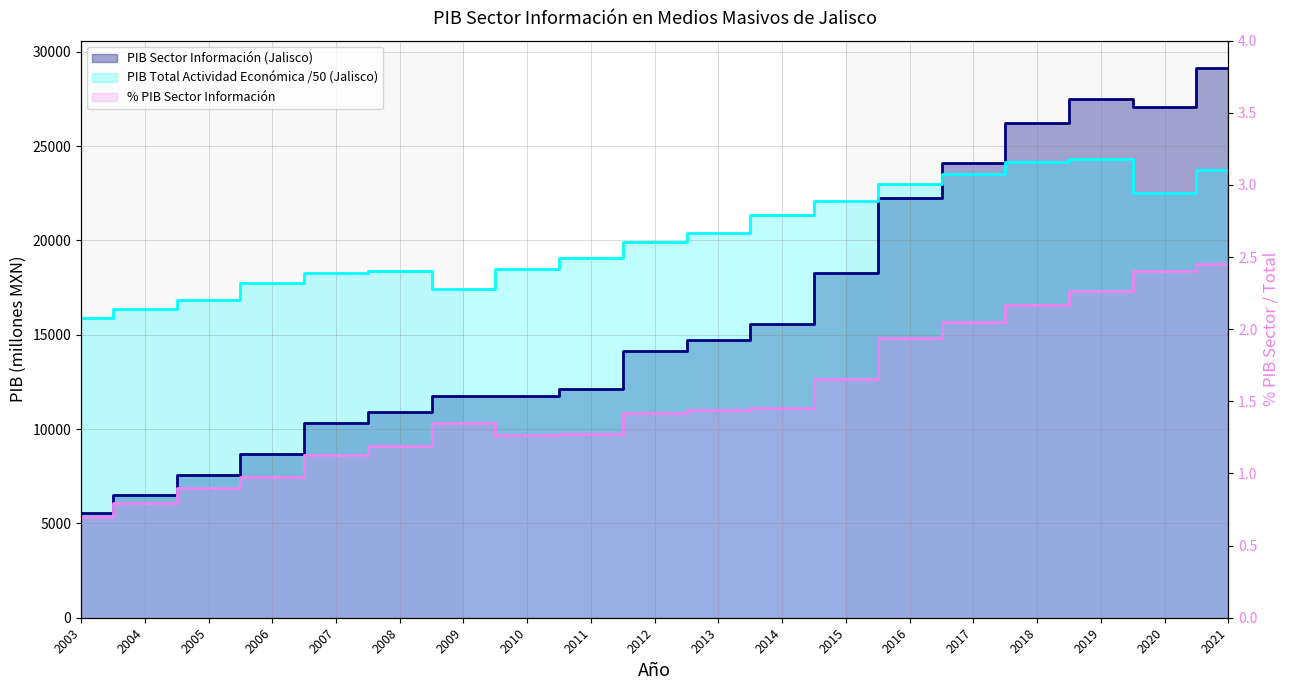

Does the chart display data point markers on the line(s)?

No